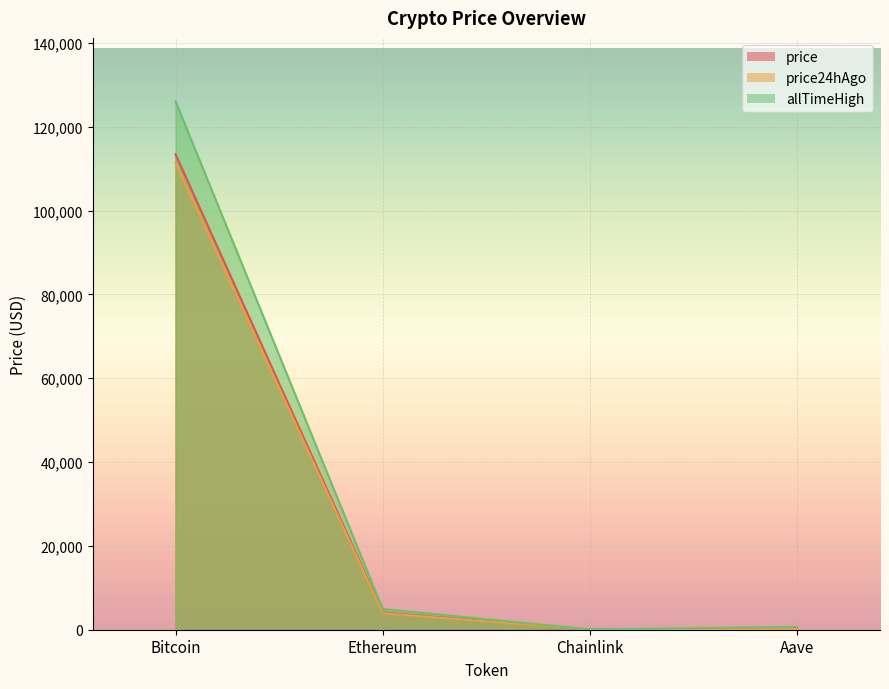

What is the label of the 1st point from the right?

Aave